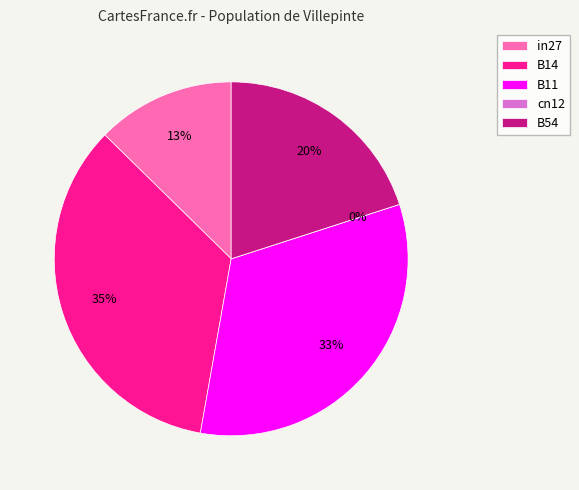

What portion of the pie excludes cn12?

100.0%